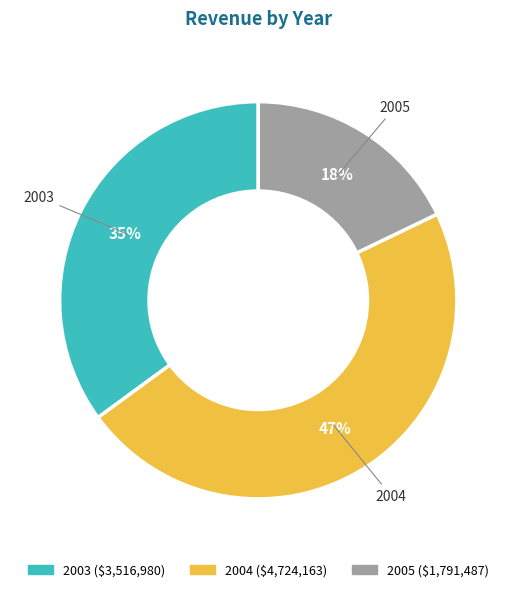

To the nearest percent, what percentage of the pie is 2005?

18%